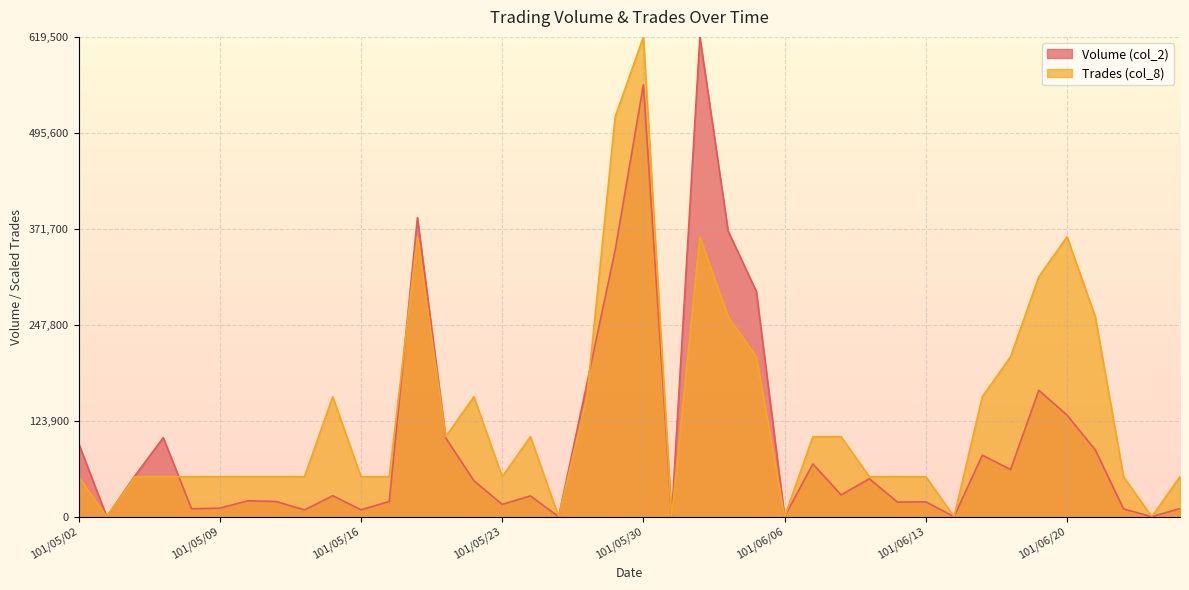

What is the value of the Trades (col_8) point at the 16th from the left?

51625